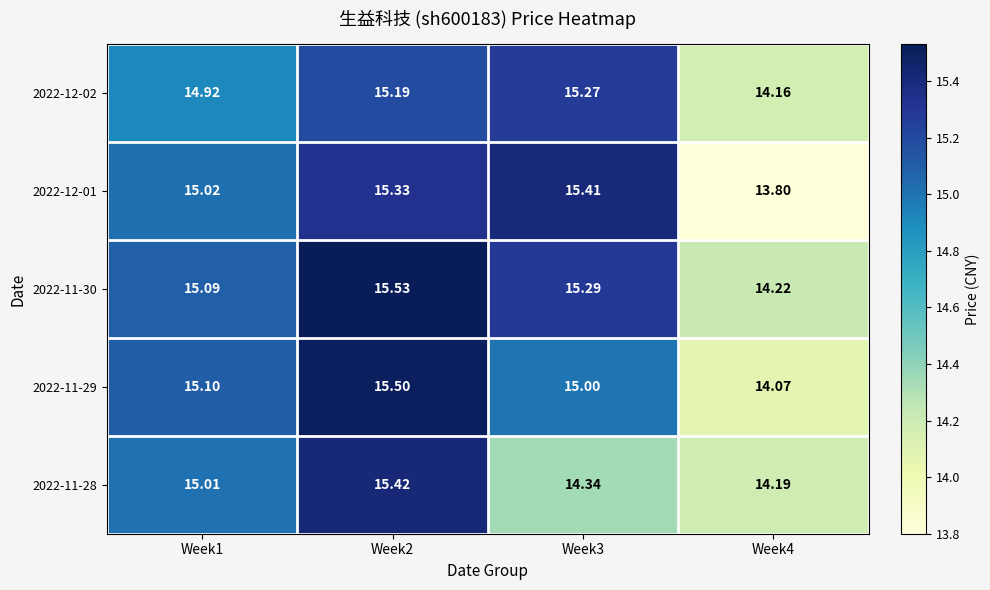

Count the number of data series in this chart.

5